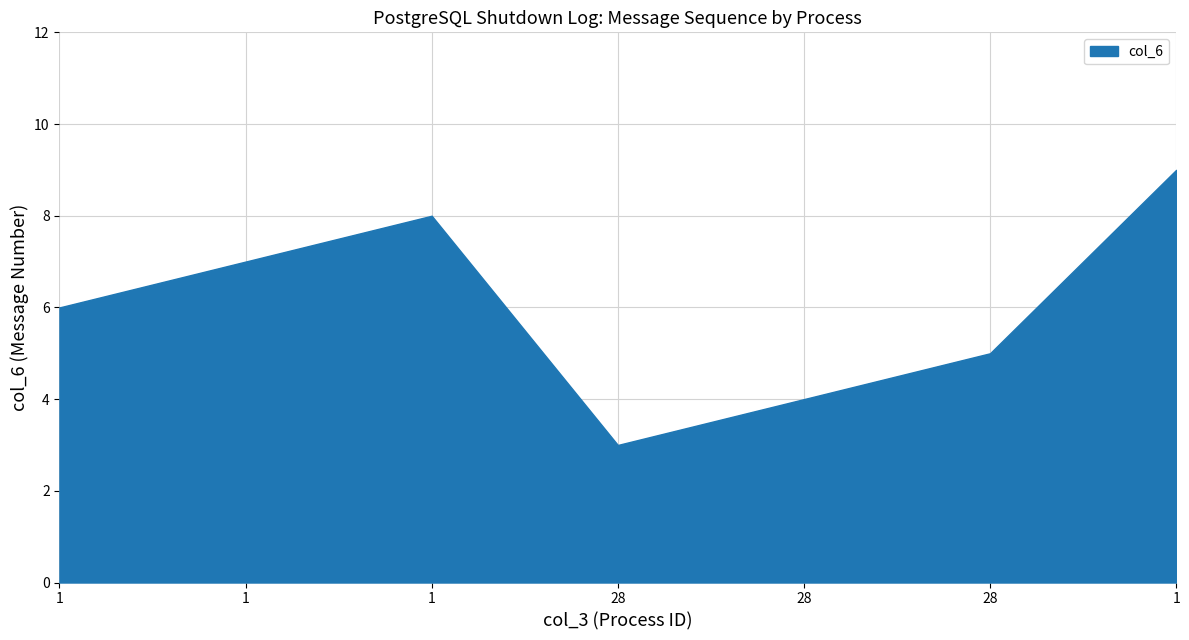

What is the label of the 3rd point from the right?

28